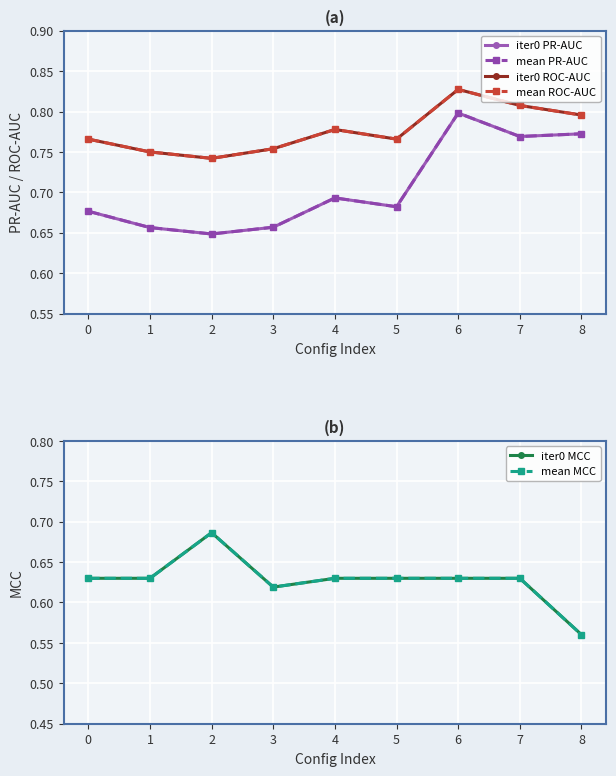

What is the value of the iter0 PR-AUC point at the 1st from the left?

0.7